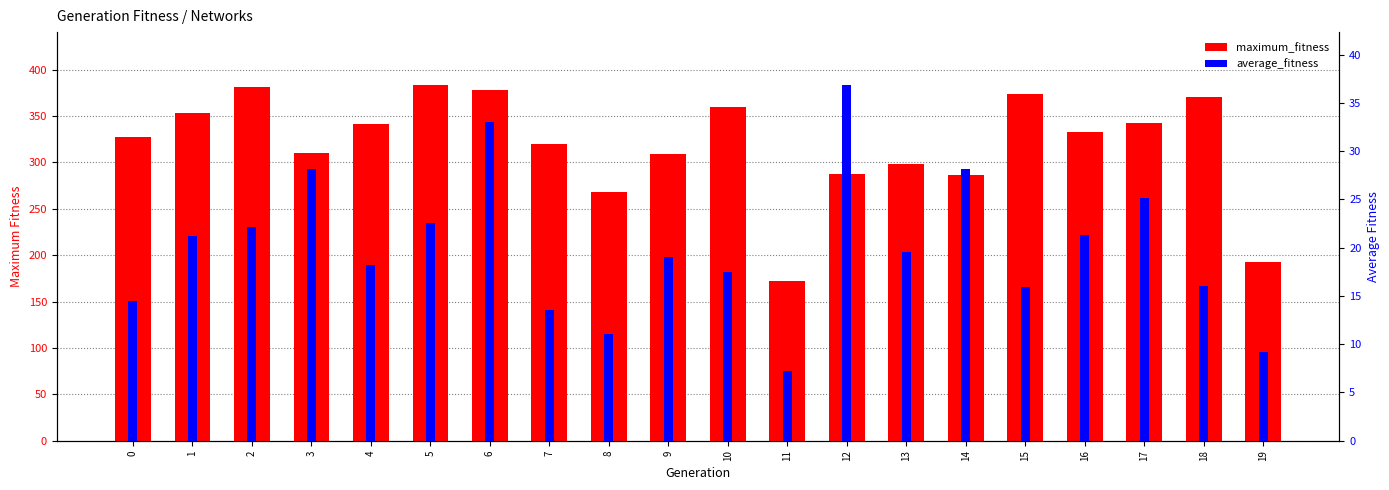

Rank the series by their average value, from lowest to highest.

average_fitness, maximum_fitness